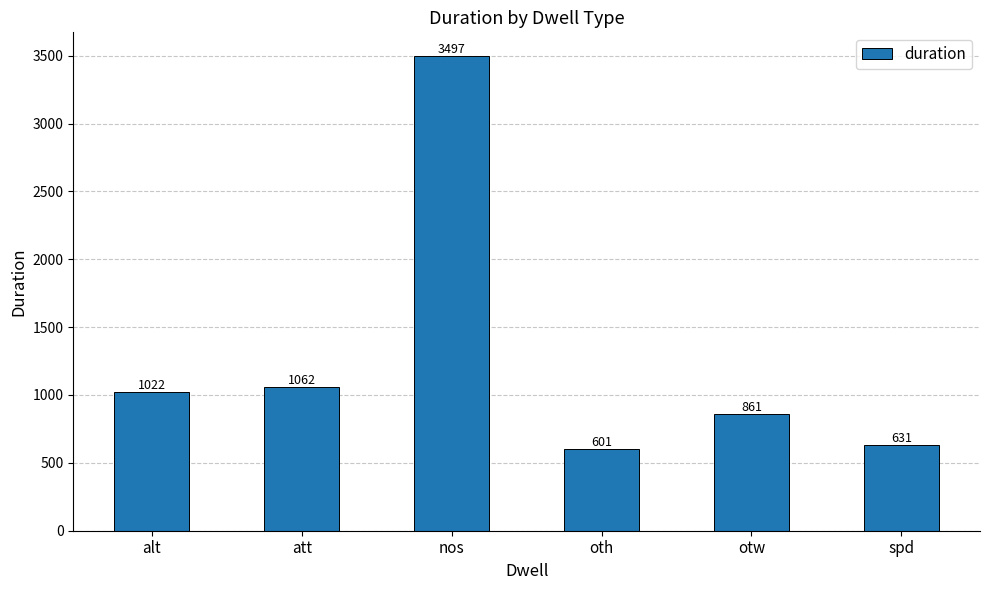

Where is the data nearest to the value 2049?

att